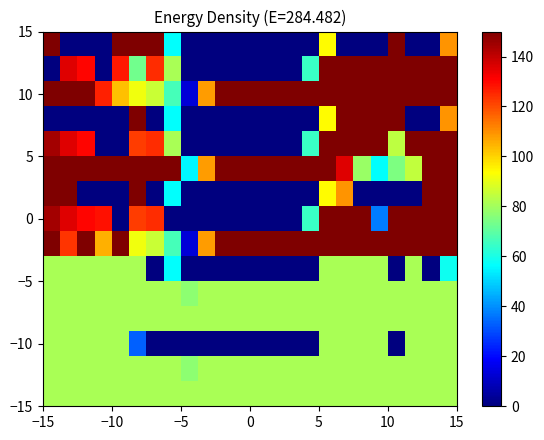

How many distinct data groups are displayed?

15